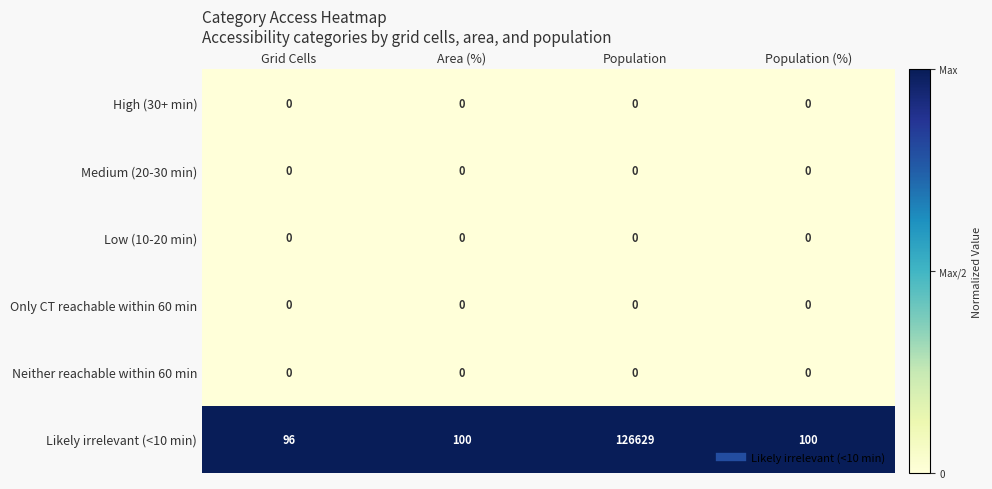

Which series changed the most between Grid Cells and Population?

Likely irrelevant (<10 min)